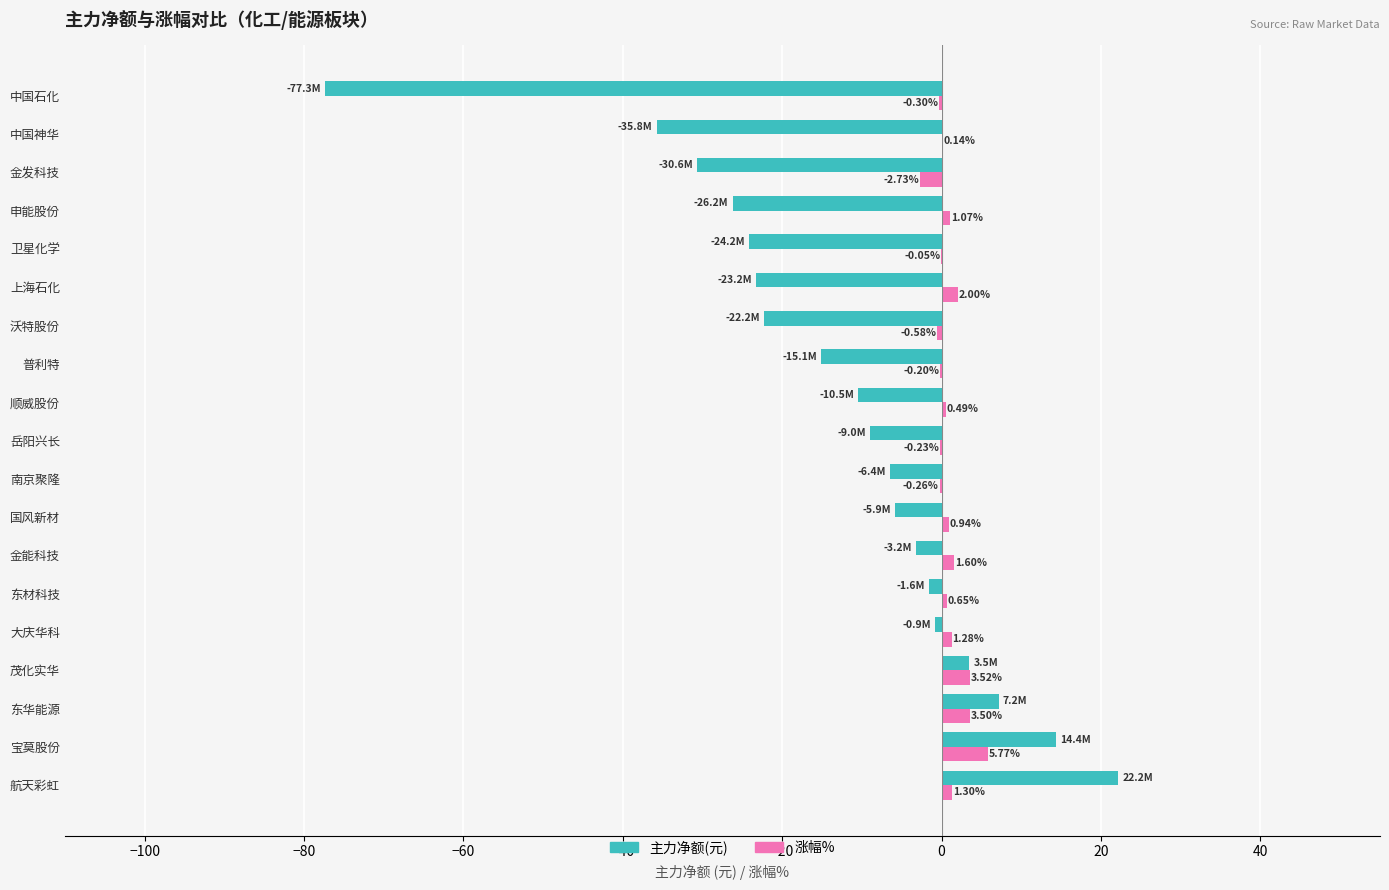

Which series has the largest total across all categories?

涨幅%